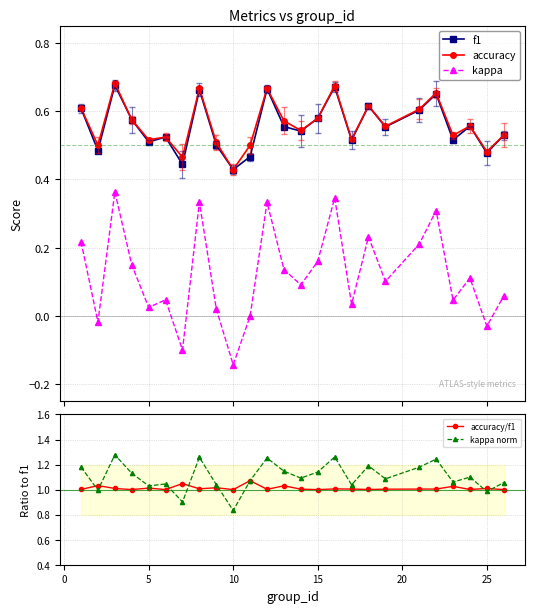

In kappa, how many points are lower than both neighbors (excluding endpoints)?

9